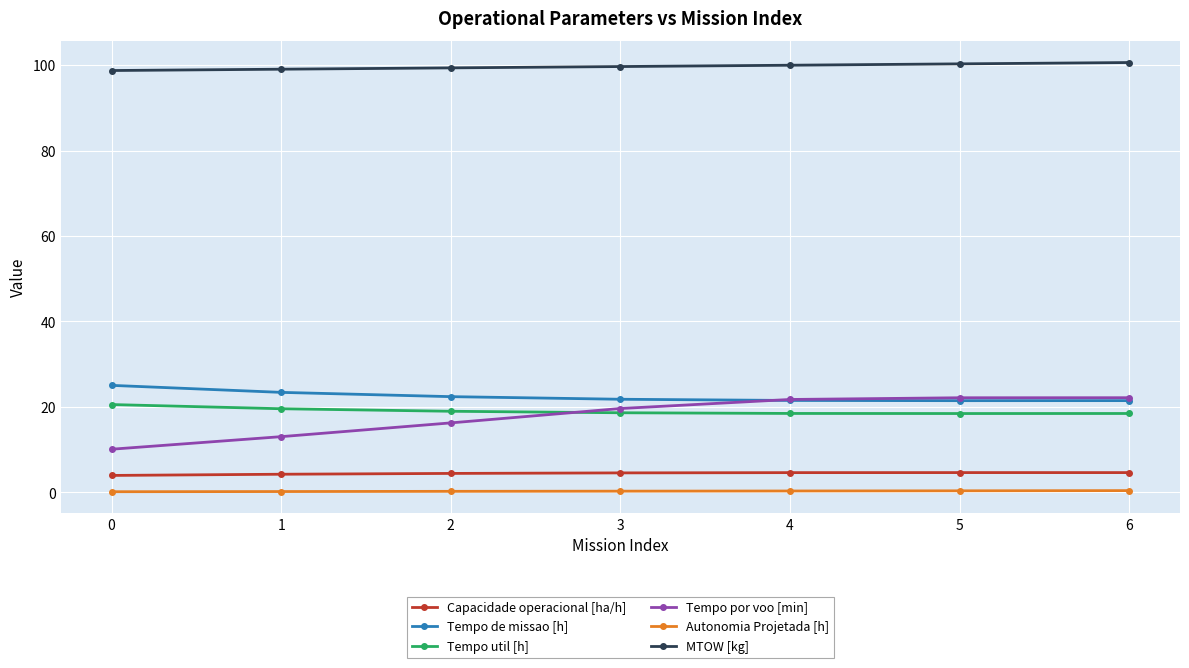

Which series has the largest total across all categories?

MTOW [kg]